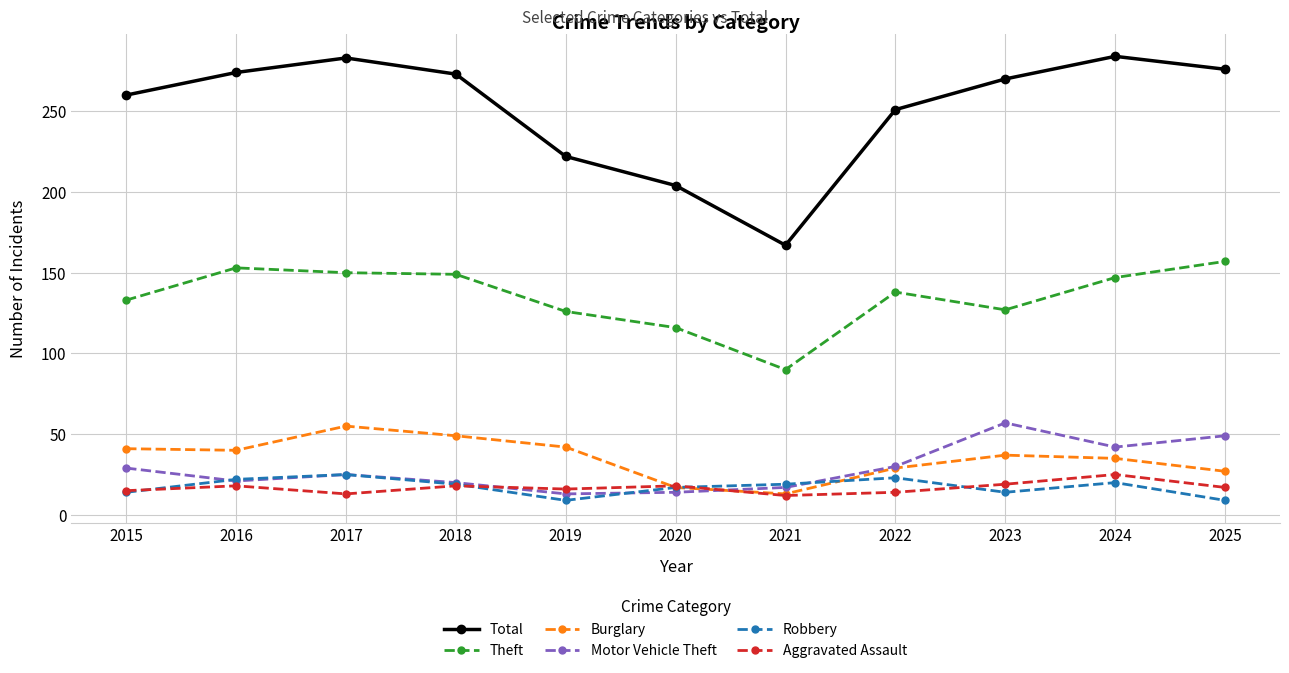

In Motor Vehicle Theft, how many points are lower than both neighbors (excluding endpoints)?

3